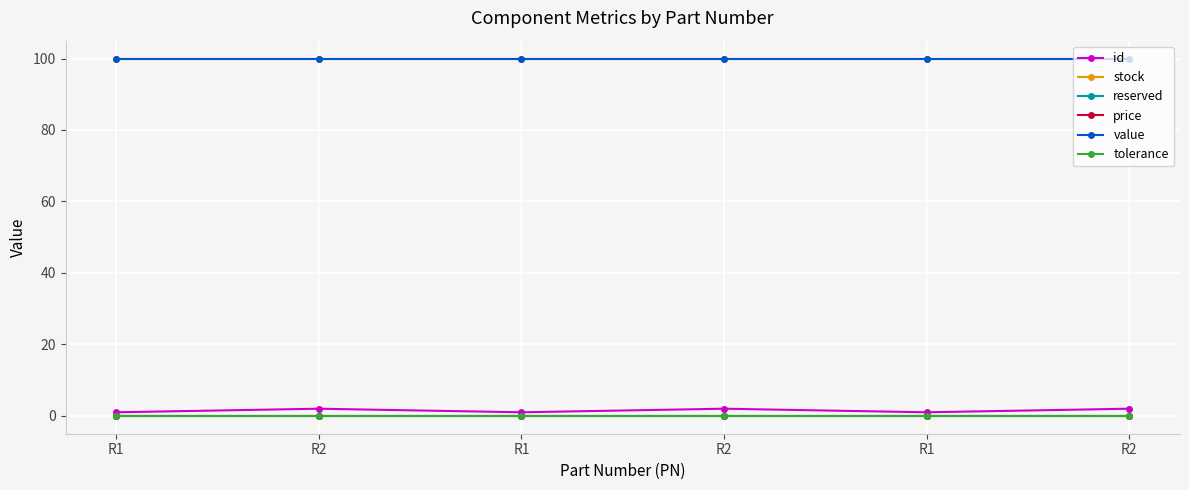

Rank the categories by id value from highest to lowest.

R2, R2, R2, R1, R1, R1